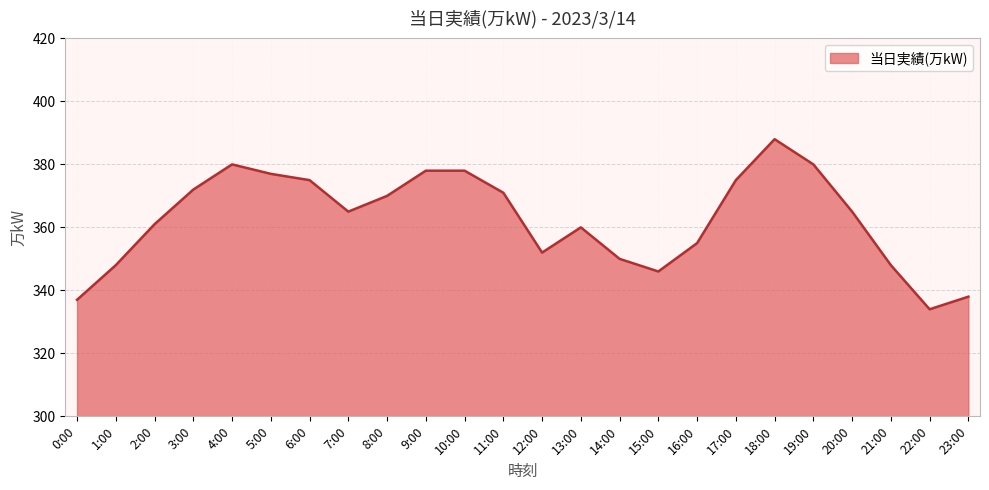

Count the number of data series in this chart.

1